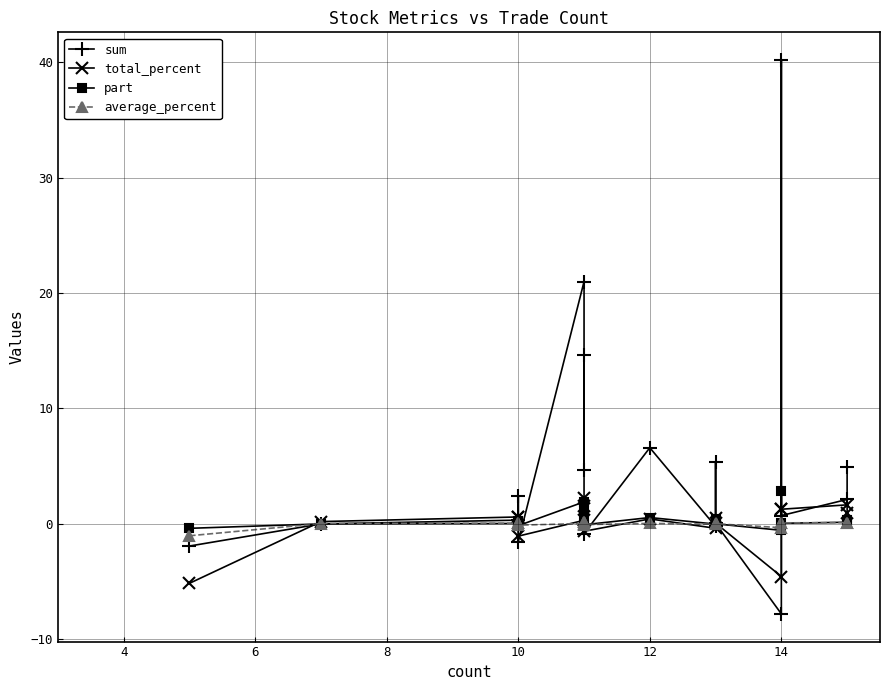

What is the greatest value displayed?

40.2